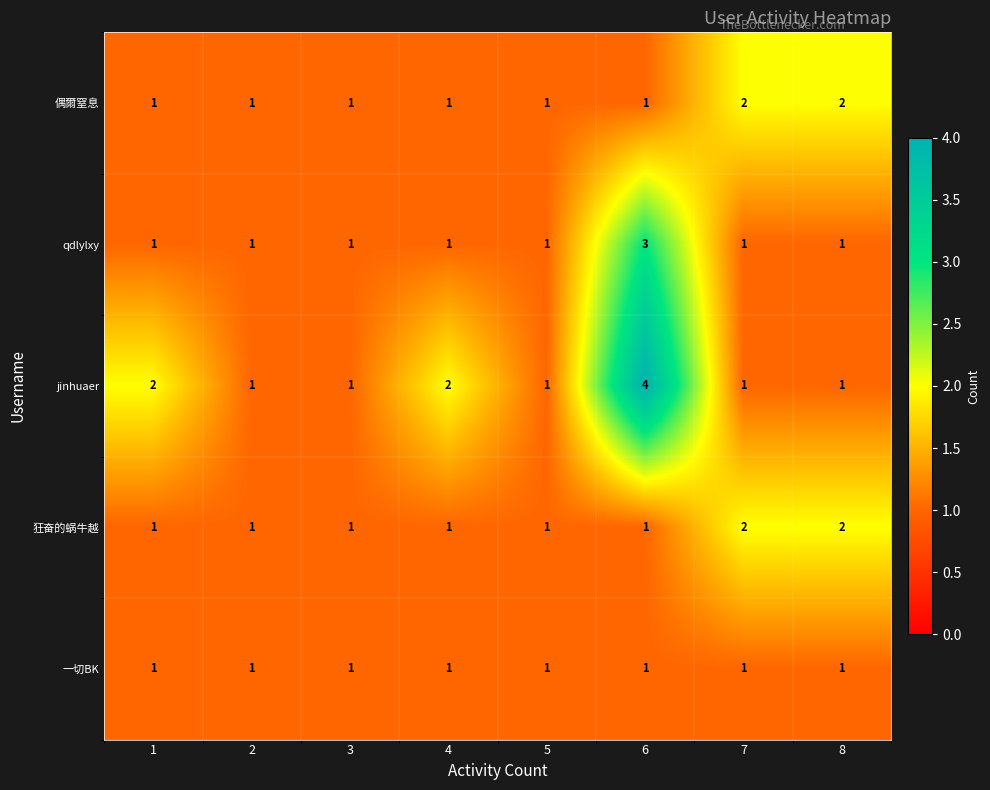

How many categories are shown in the chart?

8